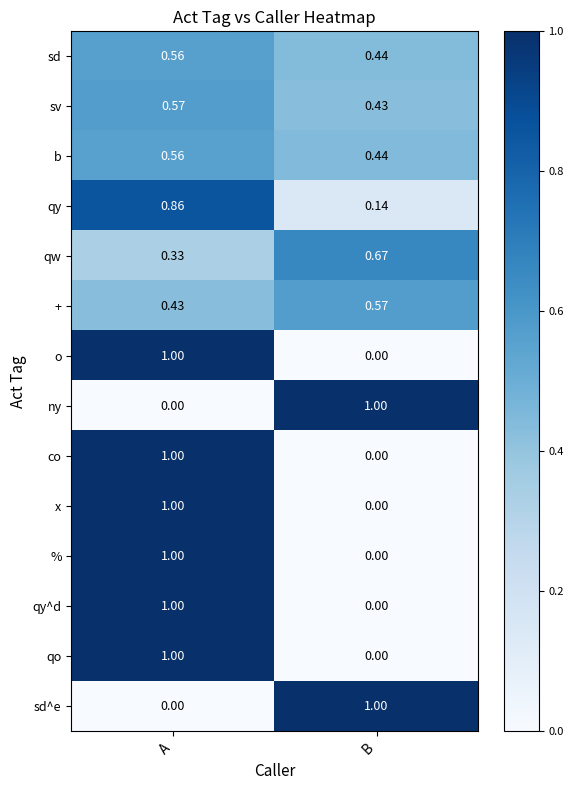

List the labels in order of qy^d value, smallest first.

B, A